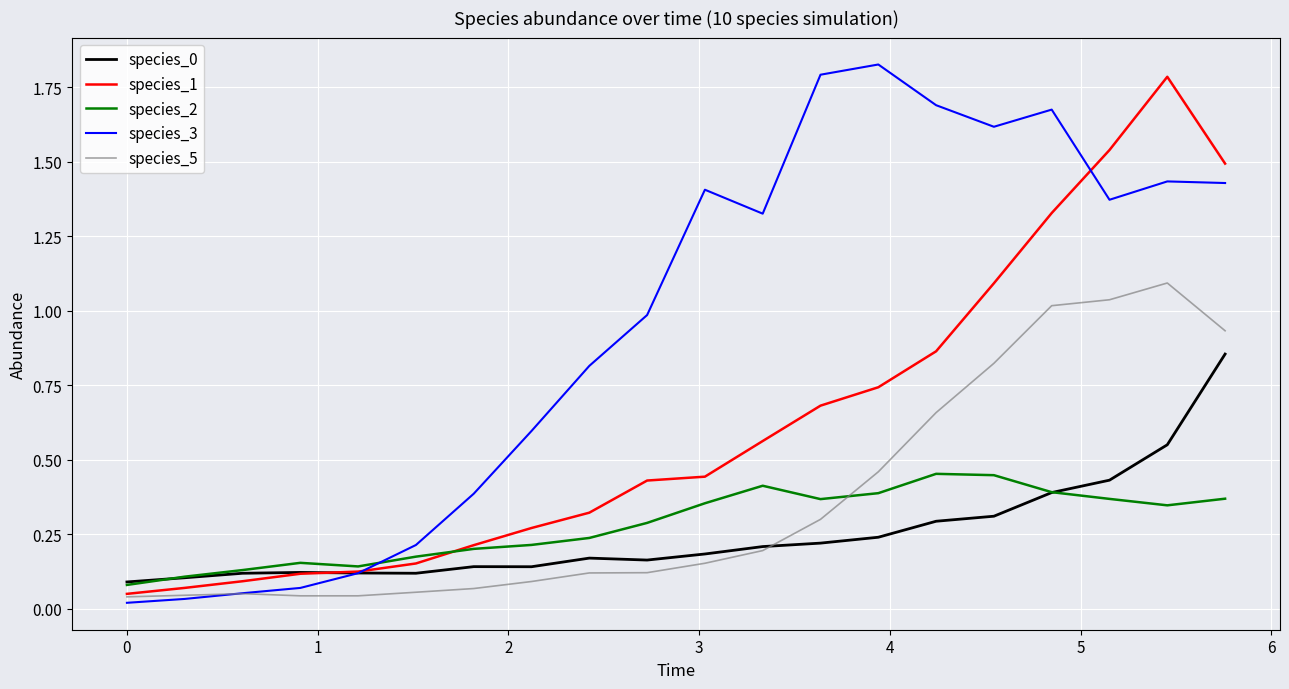

Which series ends up on top after the final intersection of species_5 and species_2?

species_5